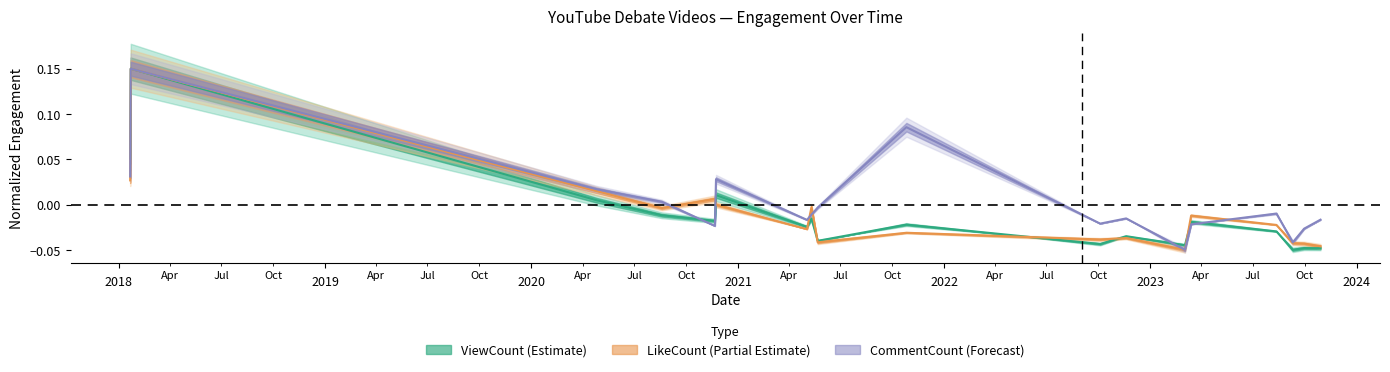

In CommentCount, how many points are lower than both neighbors (excluding endpoints)?

5